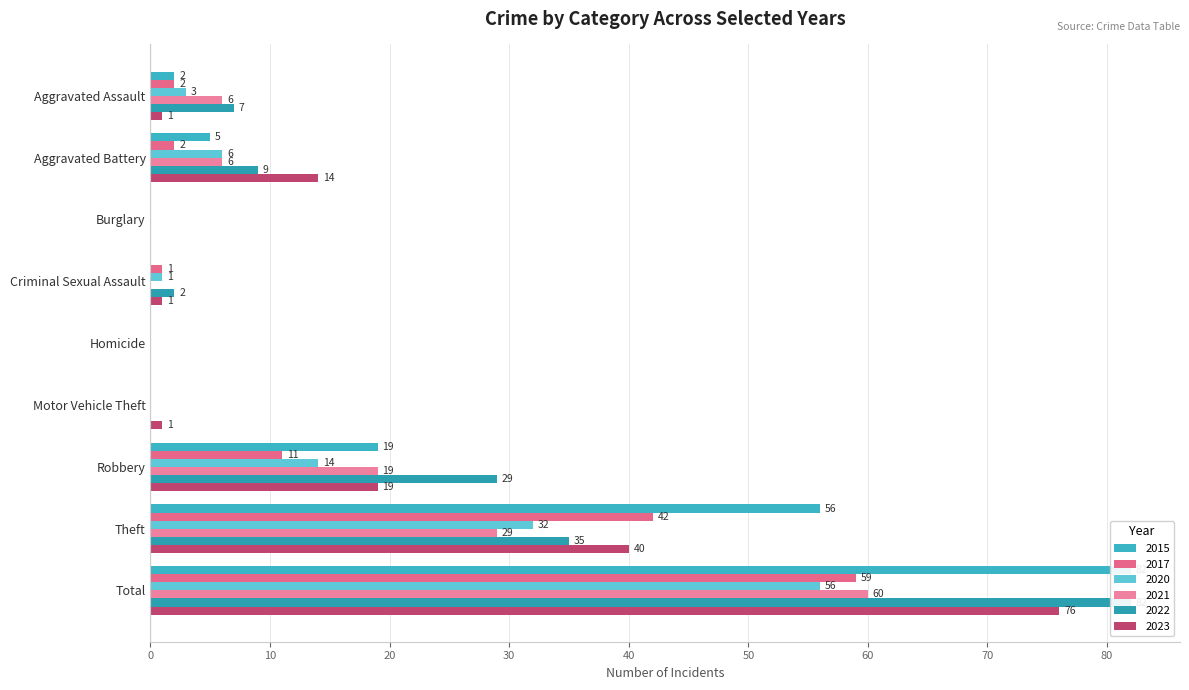

Rank the series at Theft from highest to lowest value.

2015, 2017, 2023, 2022, 2020, 2021